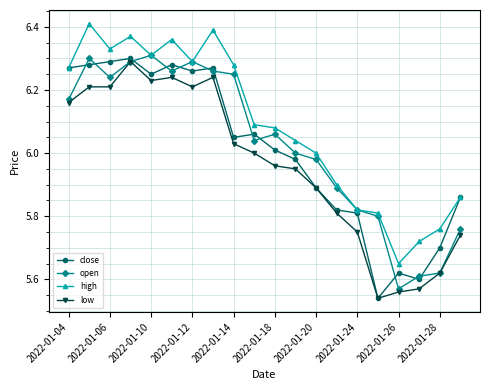

Rank the series by their average value, from lowest to highest.

low, close, open, high